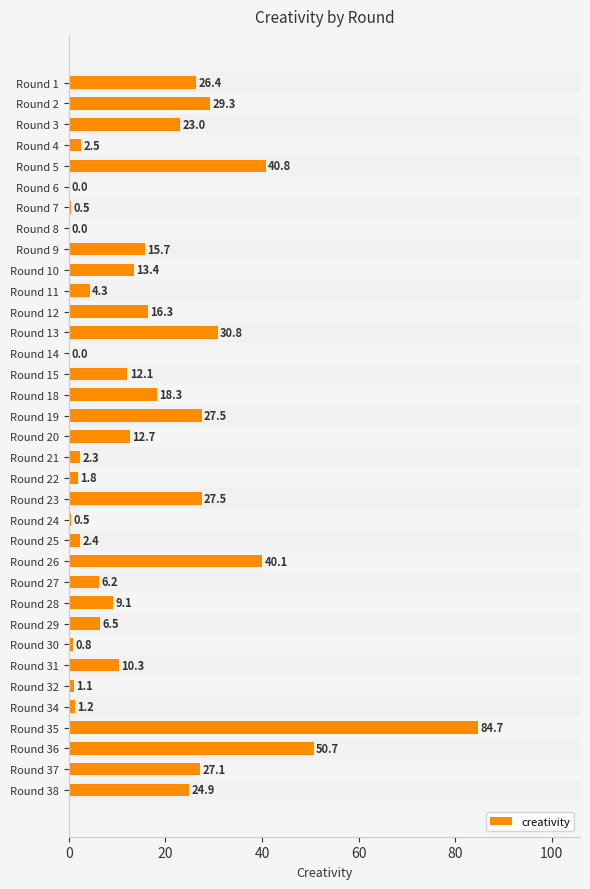

Does the chart contain stacked bars?

No